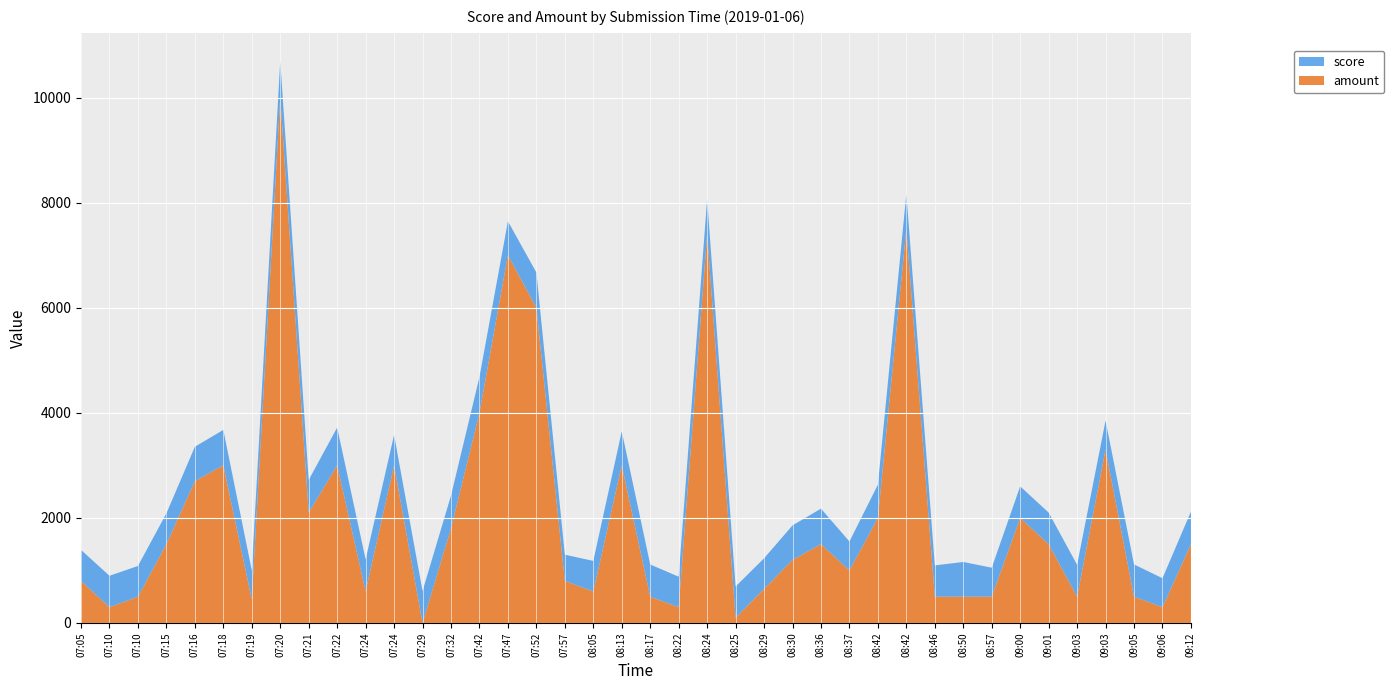

Reading right to left, list all the values displayed in this chart.

score: 620	552	614	552	607	601	600	552	661	596	668	632	551	676	657	581	594	667	581	613	648	581	500	671	645	682	624	607	579	605	719	622	696	551	674	654	586	585	598	591
amount: 1500	300	500	3300	500	1500	2000	500	500	500	7500	2000	1000	1500	1200	650	100	7400	300	500	3000	600	800	6000	7000	4000	1800	0	3000	605	3000	2100	10000	450	3000	2700	1500	500	300	800